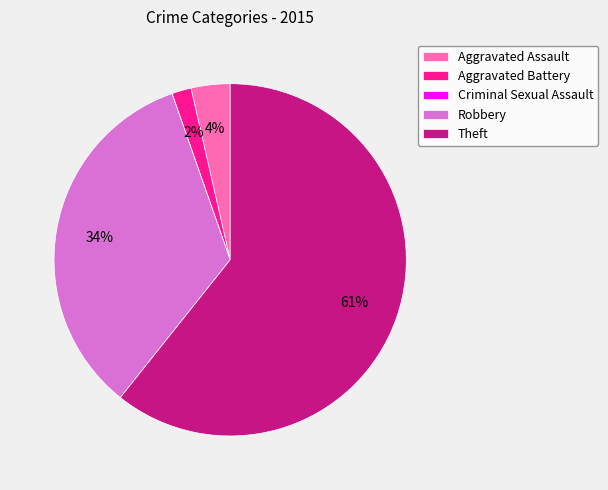

What is the largest slice in the pie chart?

Theft